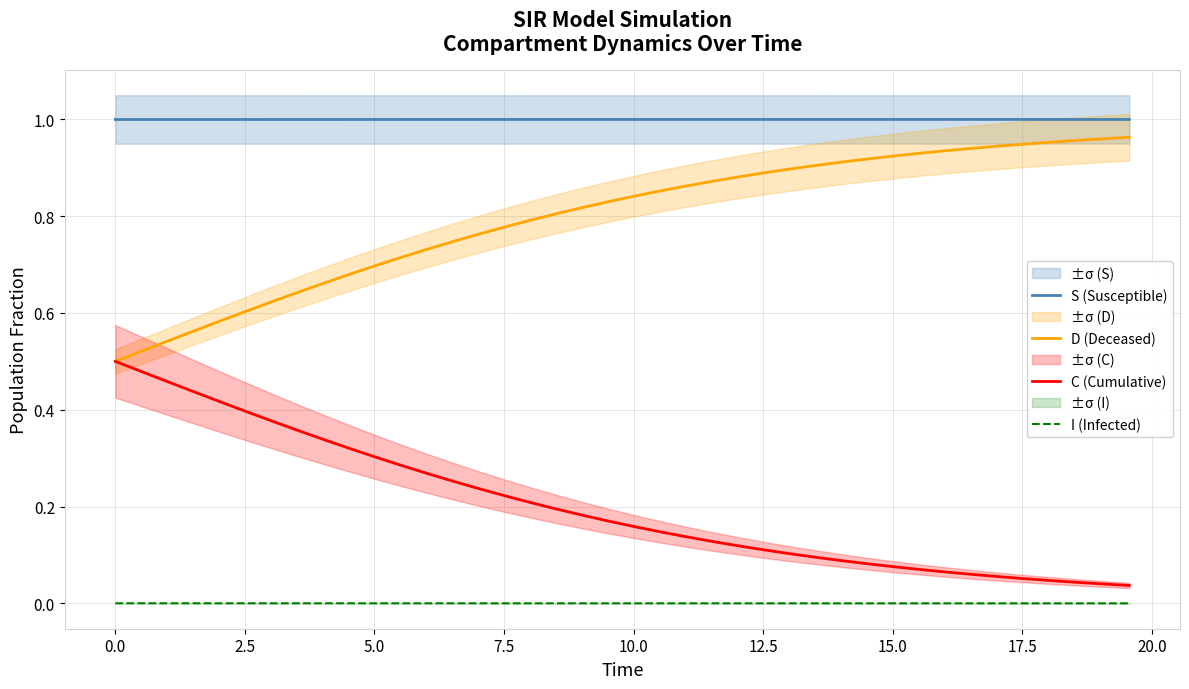

Count the number of categories in the chart.

40